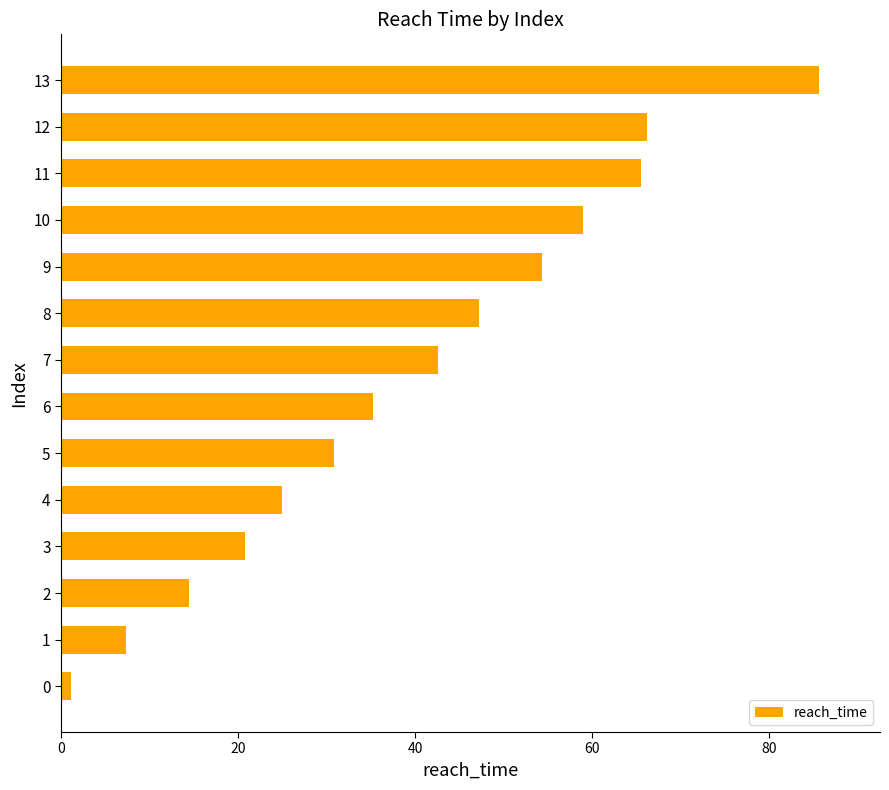

Is it true that the value at 13 is 17.1?

False